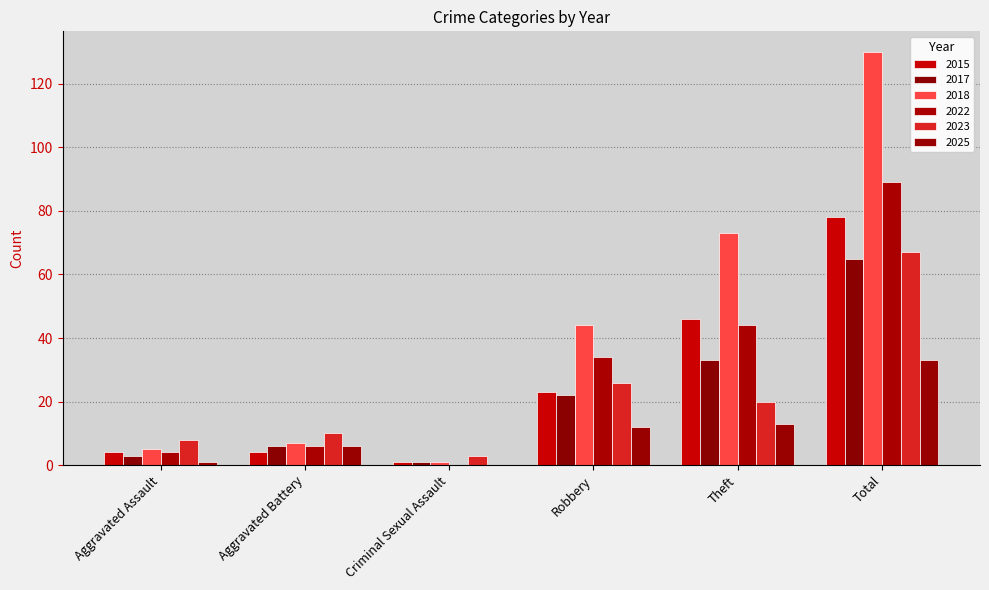

Which series has the widest spread of values?

2018